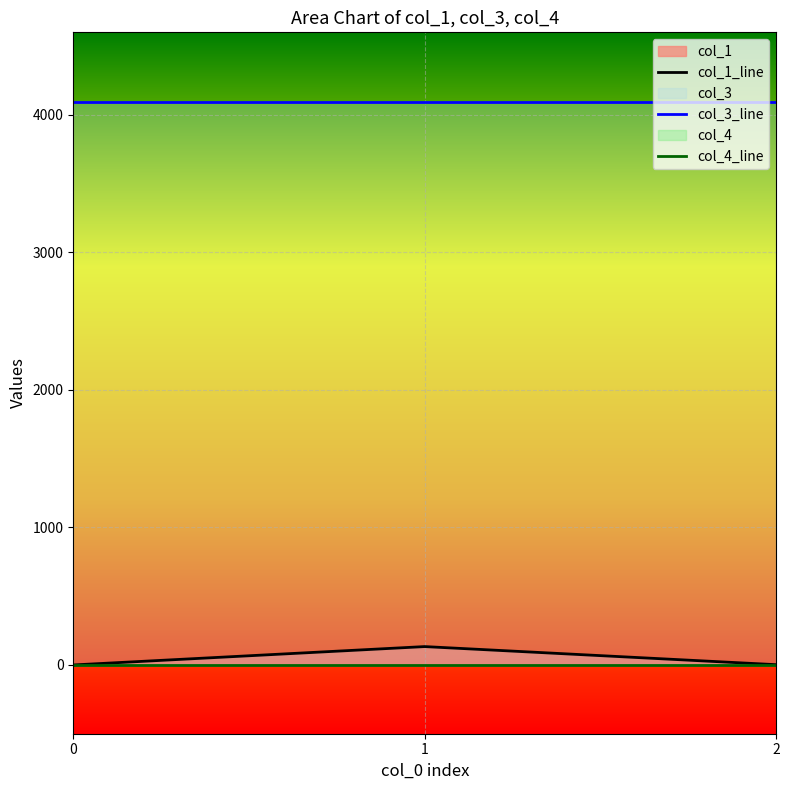

Which series has the largest total across all categories?

col_3